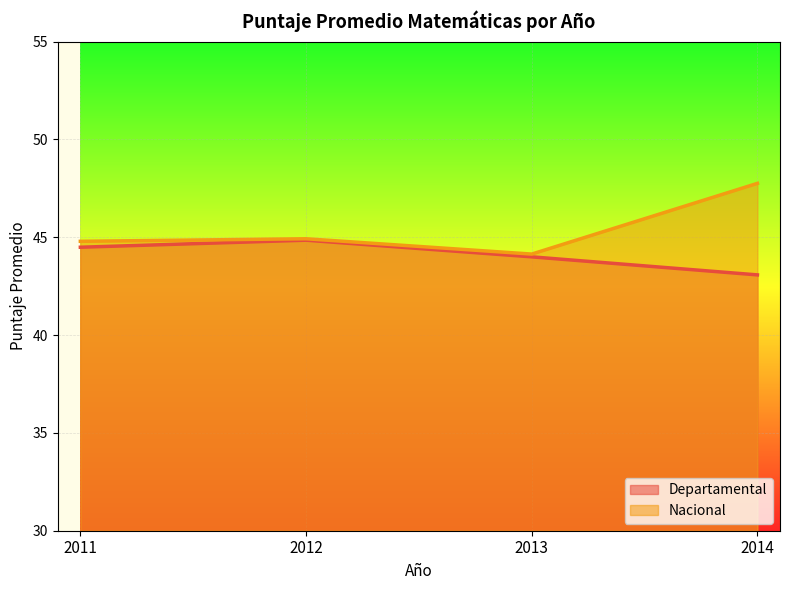

Which series has the largest range (max minus min)?

Nacional